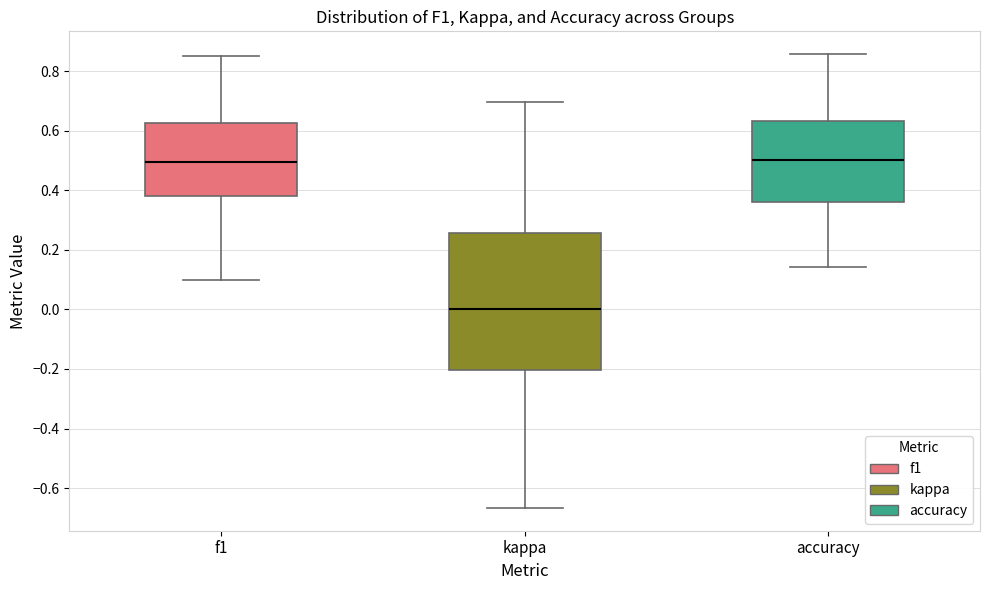

Comparing the boxes themselves (not the whiskers), which one is the tallest?

kappa